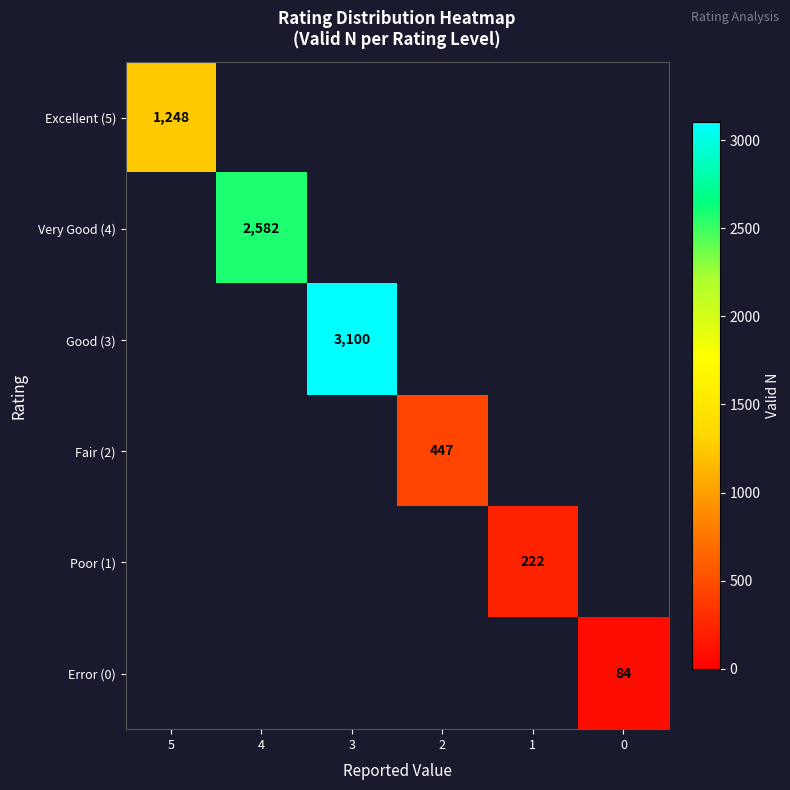

The value of Very Good (4) at 4 is 2582. True or false?

True